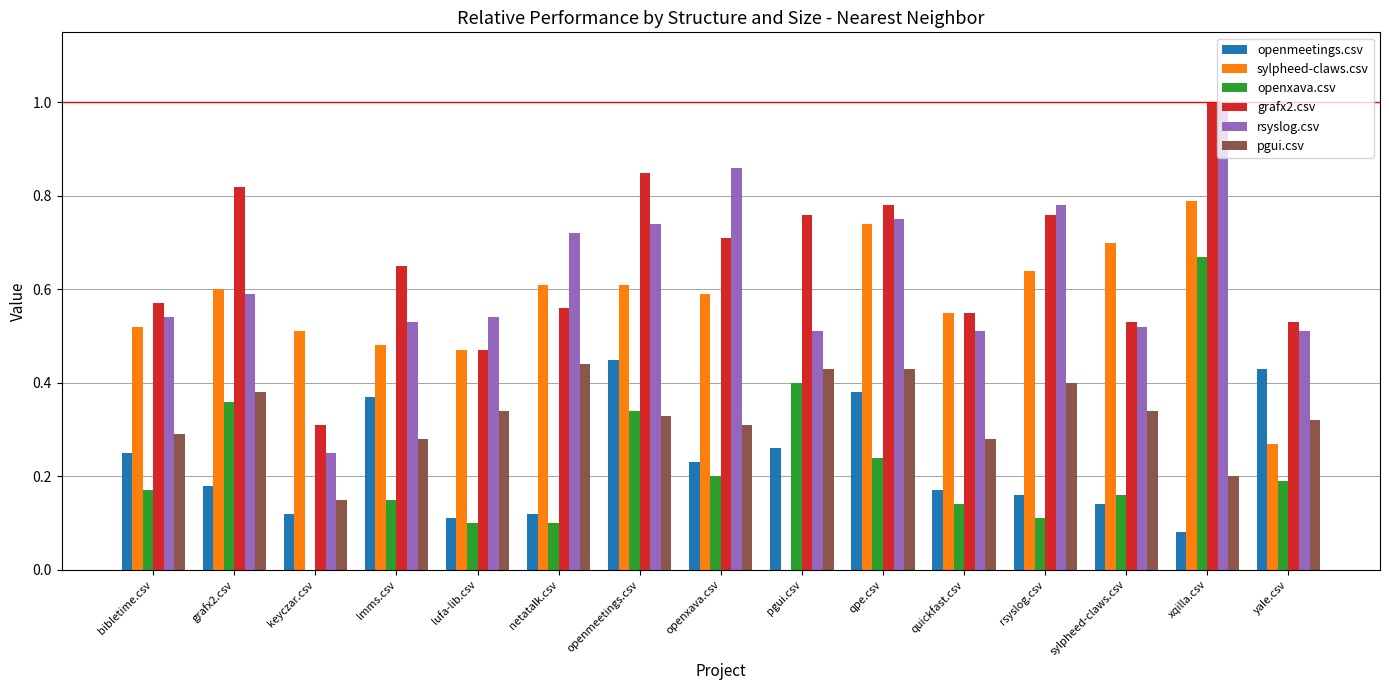

Which label corresponds to the largest value in the chart?

xqilla.csv